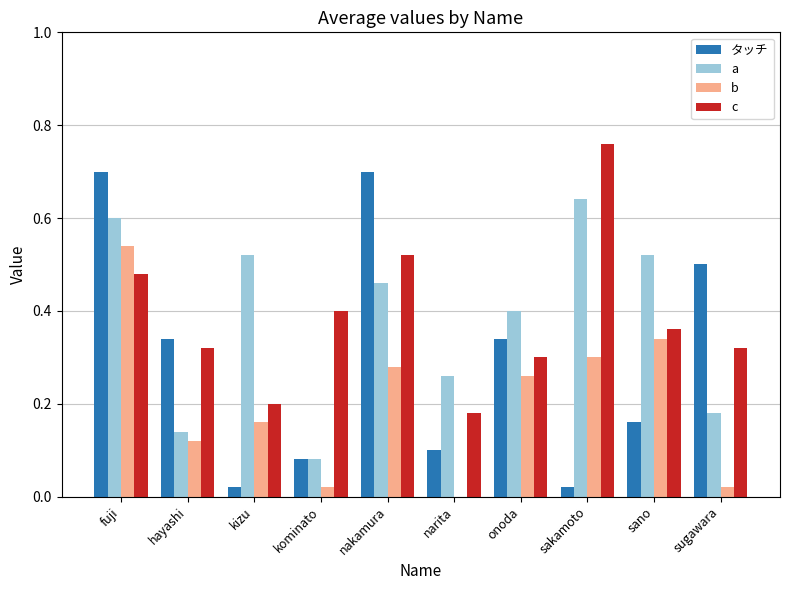

At which category is the sum across all series the highest?

fuji